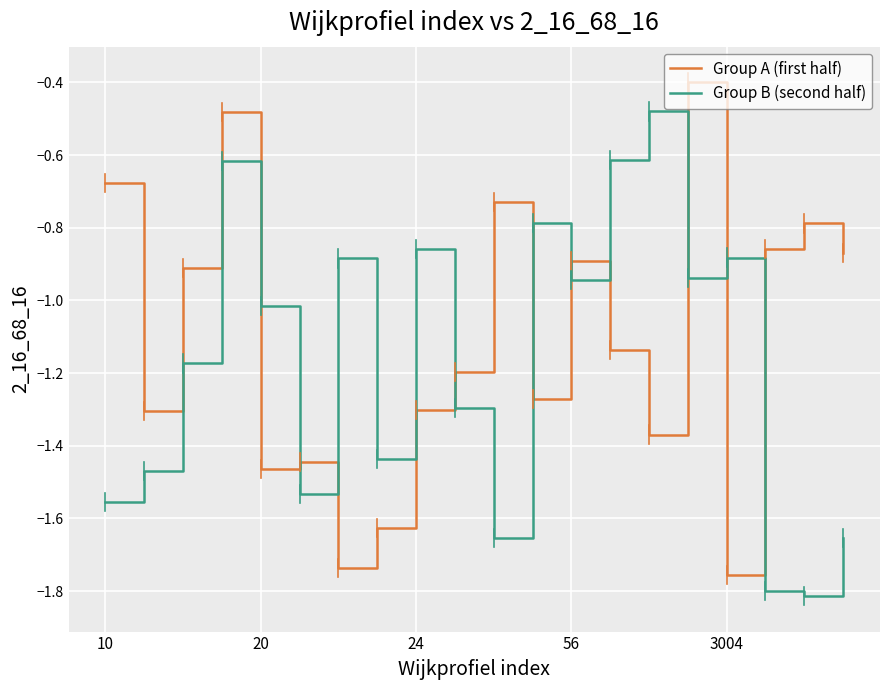

What is the difference between the maximum and minimum values in the Group B (second half) series?

1.3